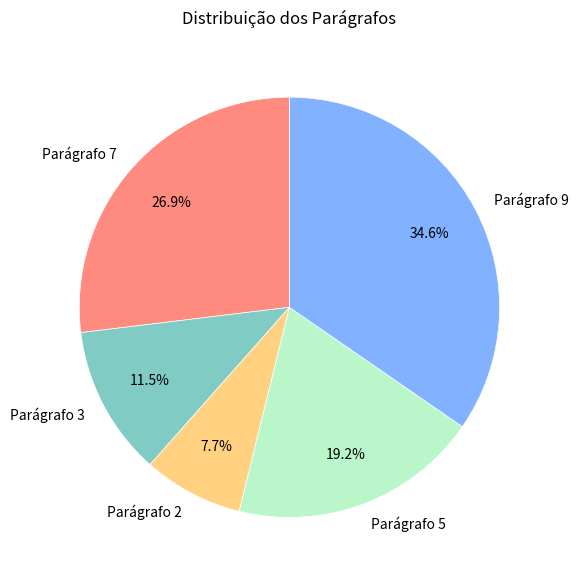

To the nearest percent, what portion does Parágrafo 5 represent?

19%